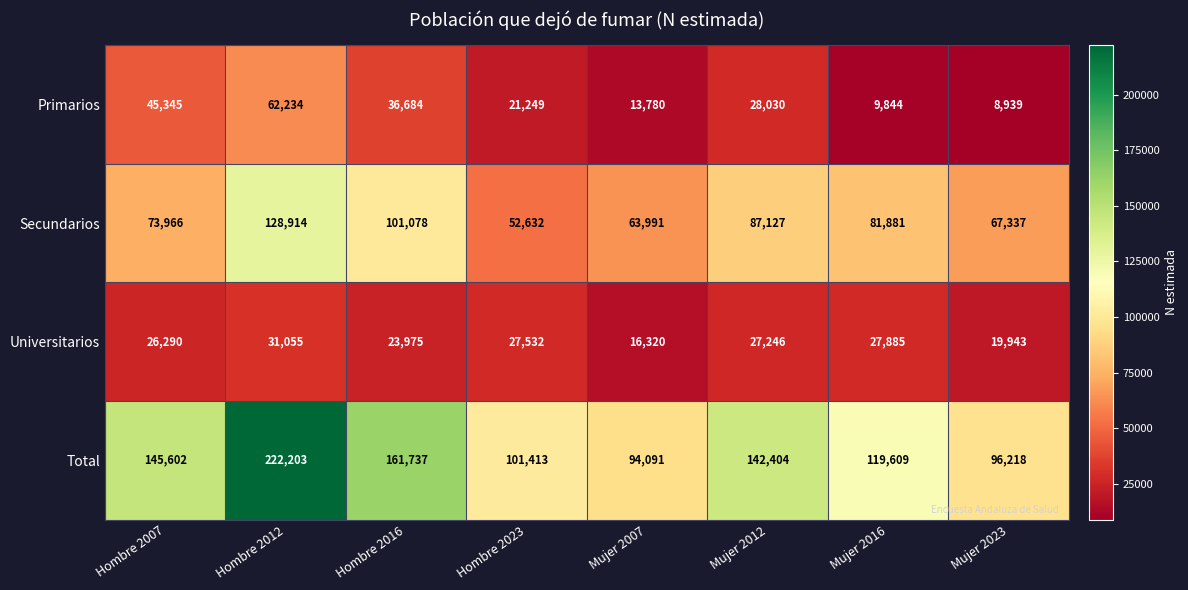

Which series has the largest range (max minus min)?

Total